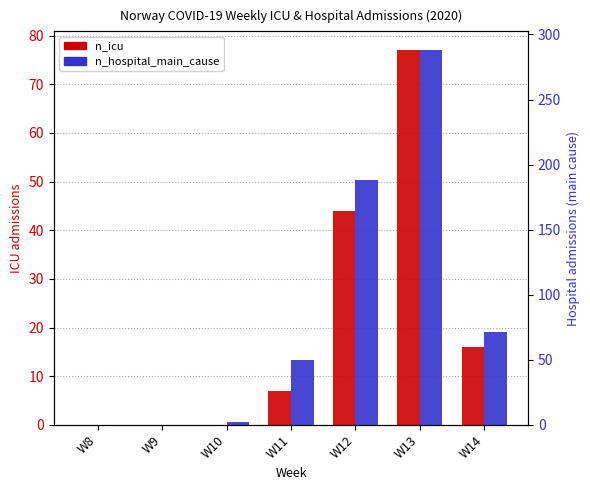

Which series has the widest spread of values?

n_hospital_main_cause